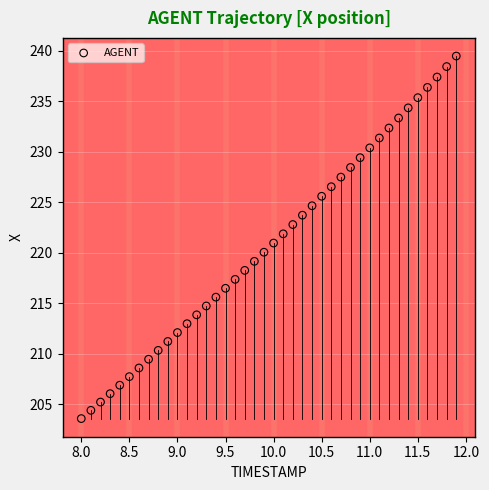

What is the range of X values (max minus min)?

3.9